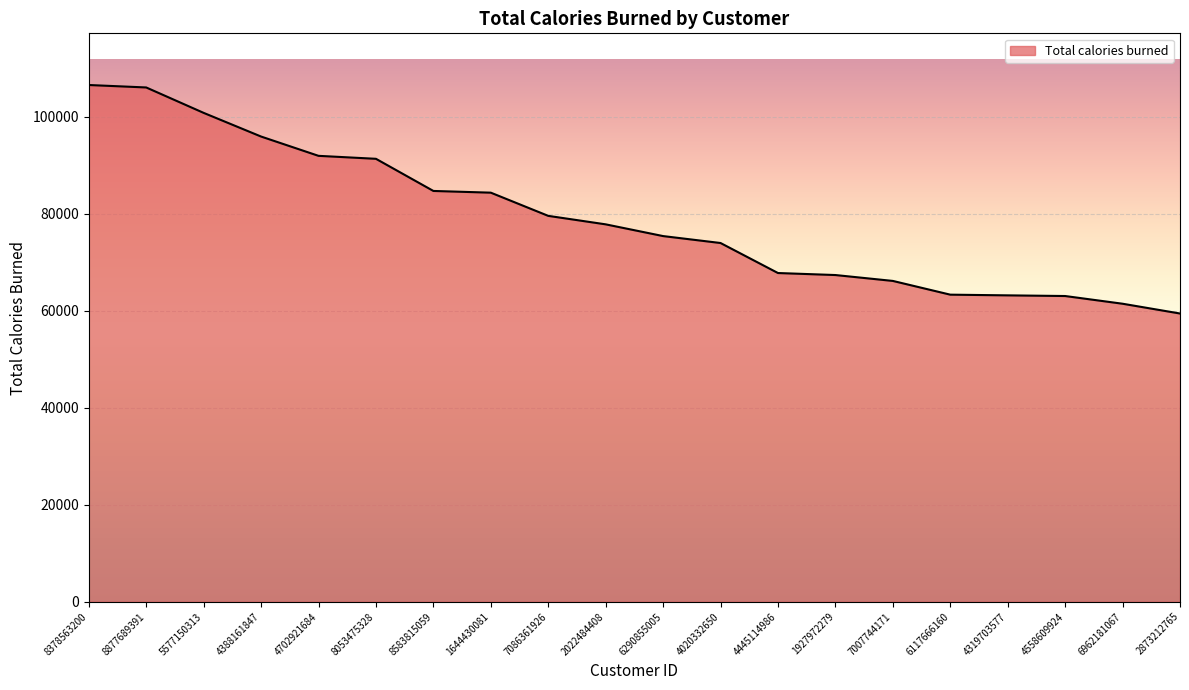

Which has a higher value, 4020332650 or 8583815059?

8583815059